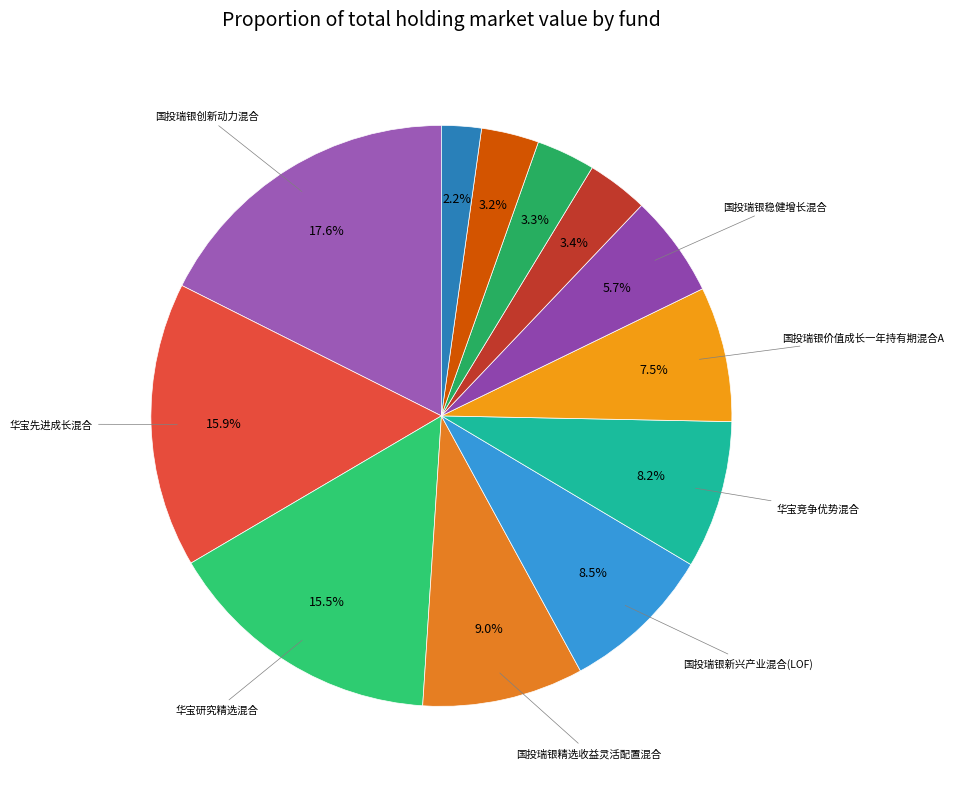

Count the number of slices in the pie.

12